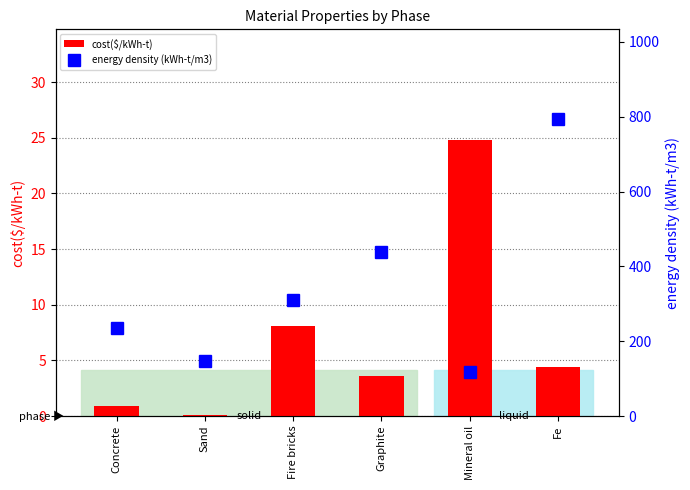

Which label corresponds to the smallest value in the chart?

Sand